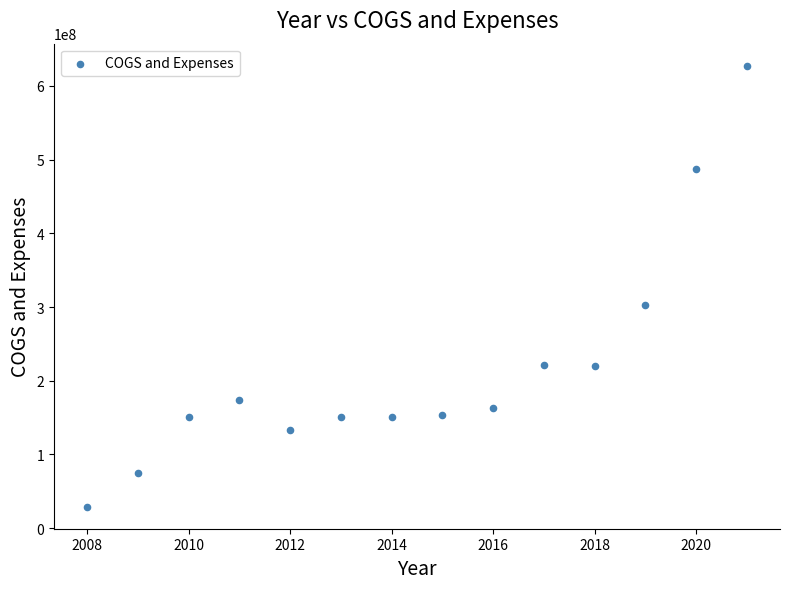

What is the range of Y values (max minus min)?

598219596